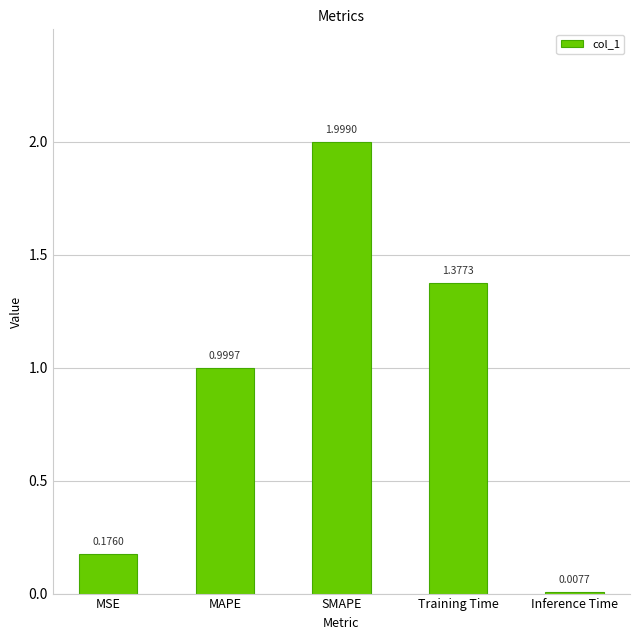

List the labels in order of value, smallest first.

Inference Time, MSE, MAPE, Training Time, SMAPE